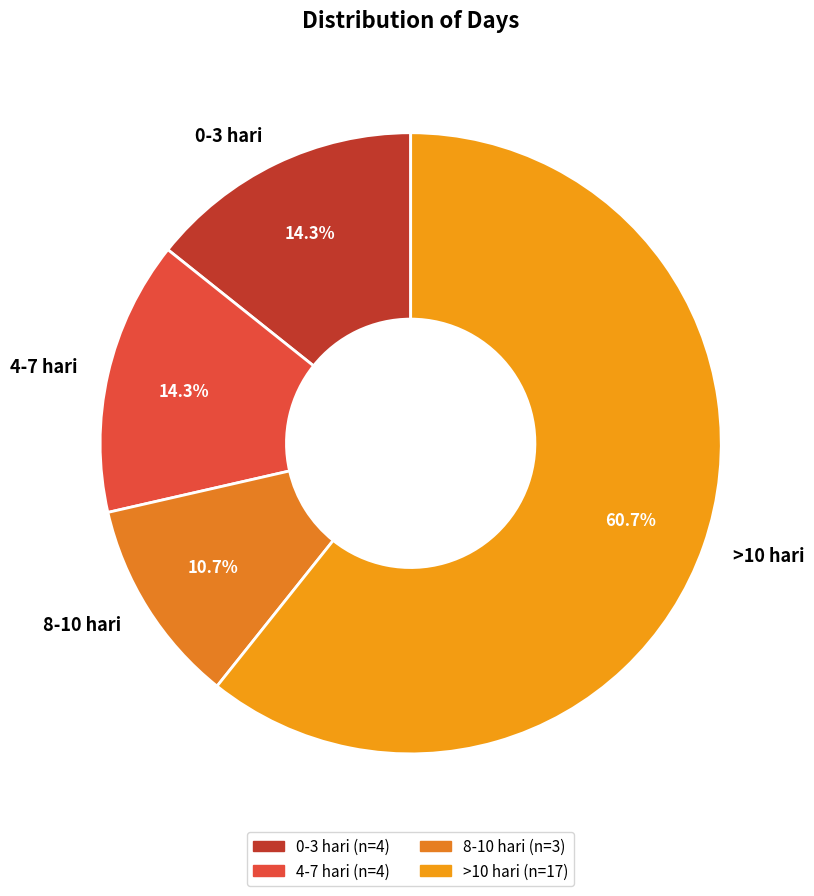

How much of the chart is everything except 0-3 hari?

85.7%